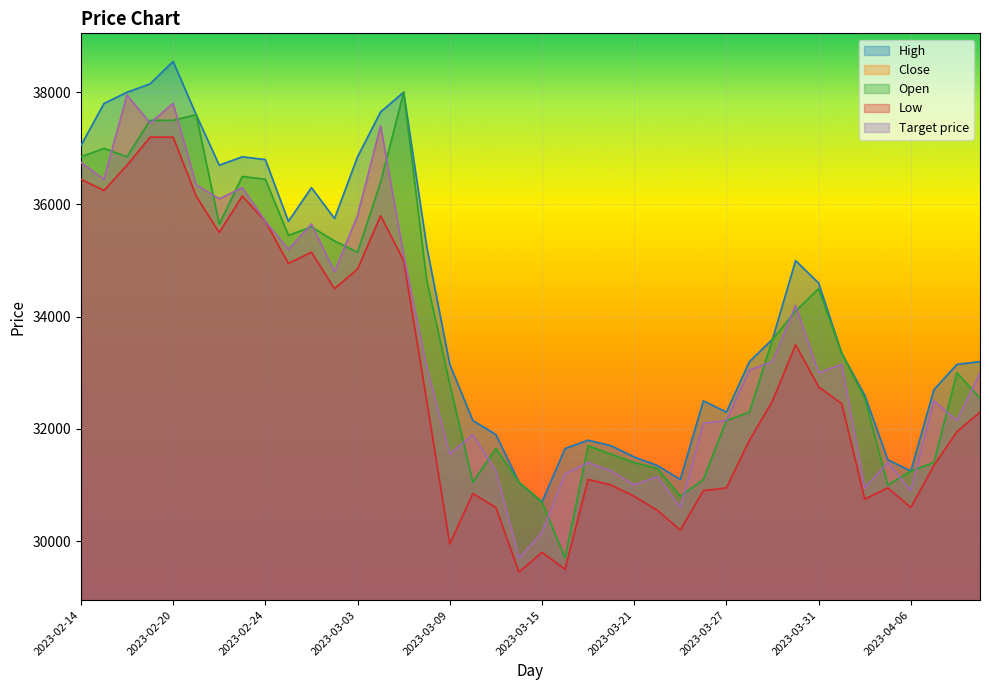

Where does the Low series first go above 32450?

2023-02-14